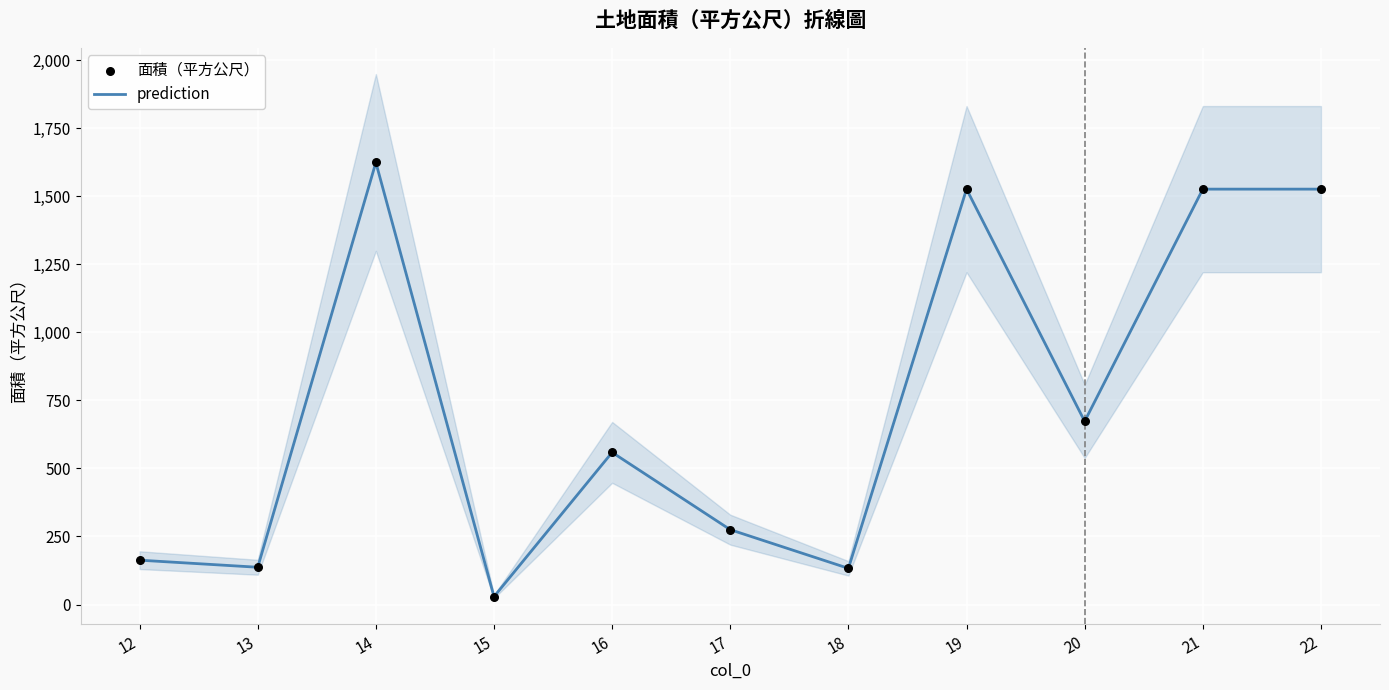

Which series has the widest spread of Y values?

prediction